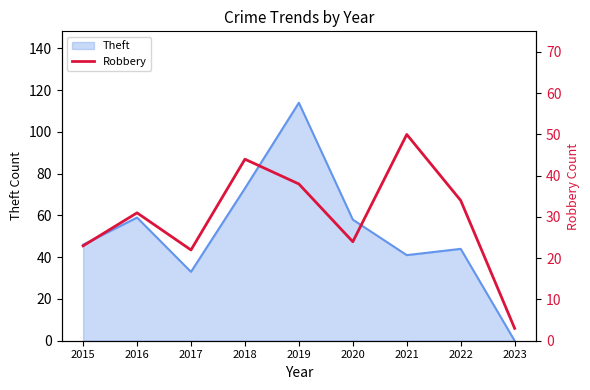

Does the chart display data point markers on the line(s)?

No